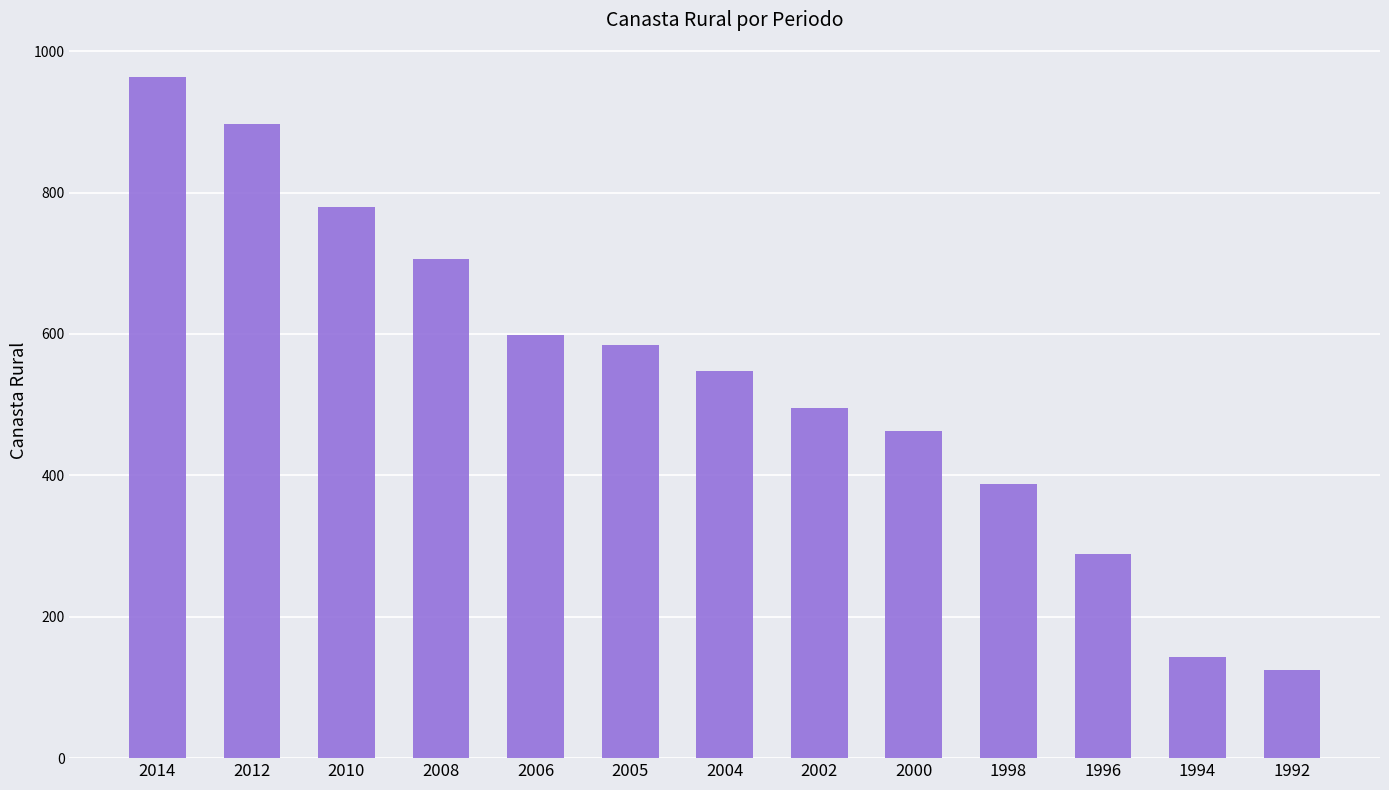

How many bars are there in total?

13